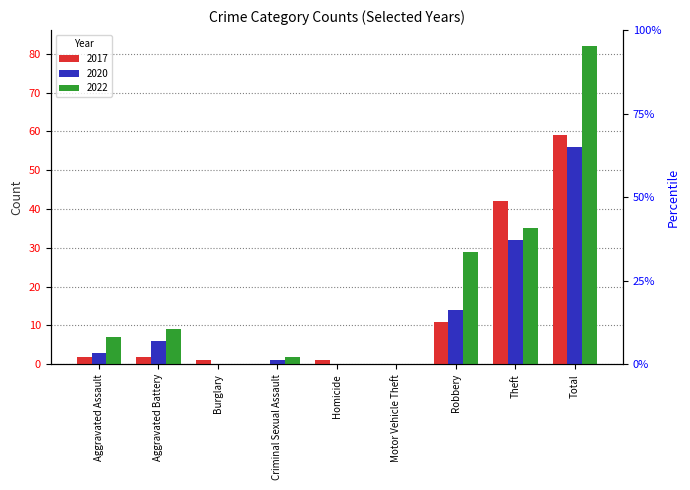

What is the difference between the maximum and minimum values in the 2020 series?

56